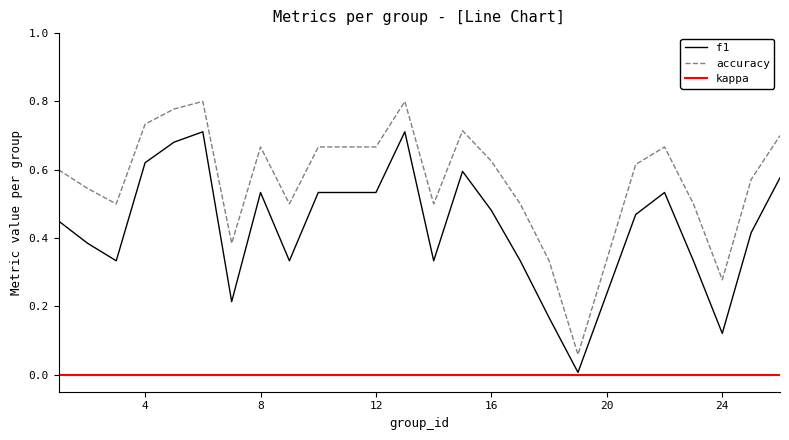

Which series has the widest spread of values?

accuracy